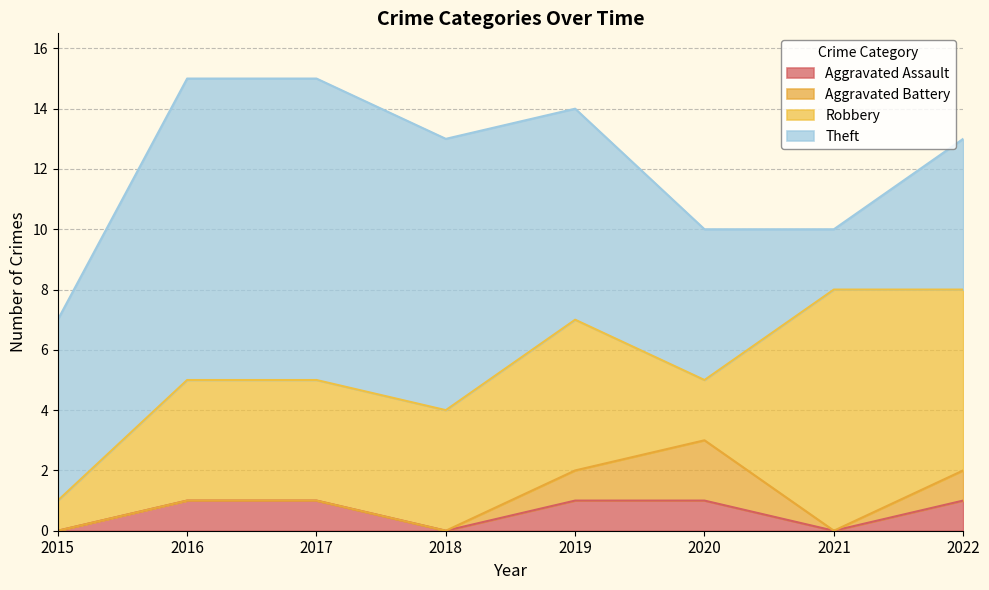

What is the greatest value displayed?

10